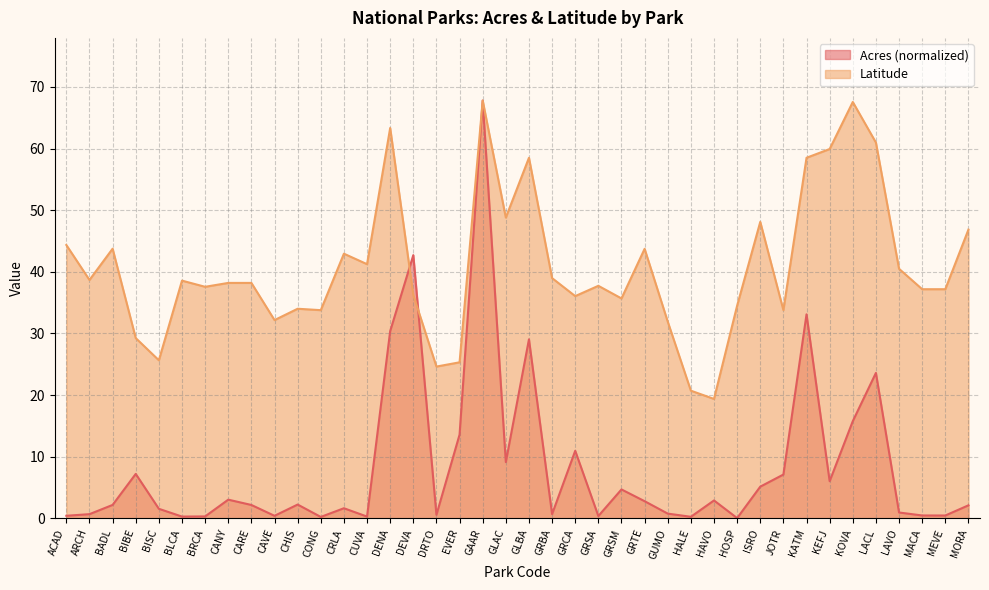

In Latitude, how many points are lower than both neighbors (excluding endpoints)?

12